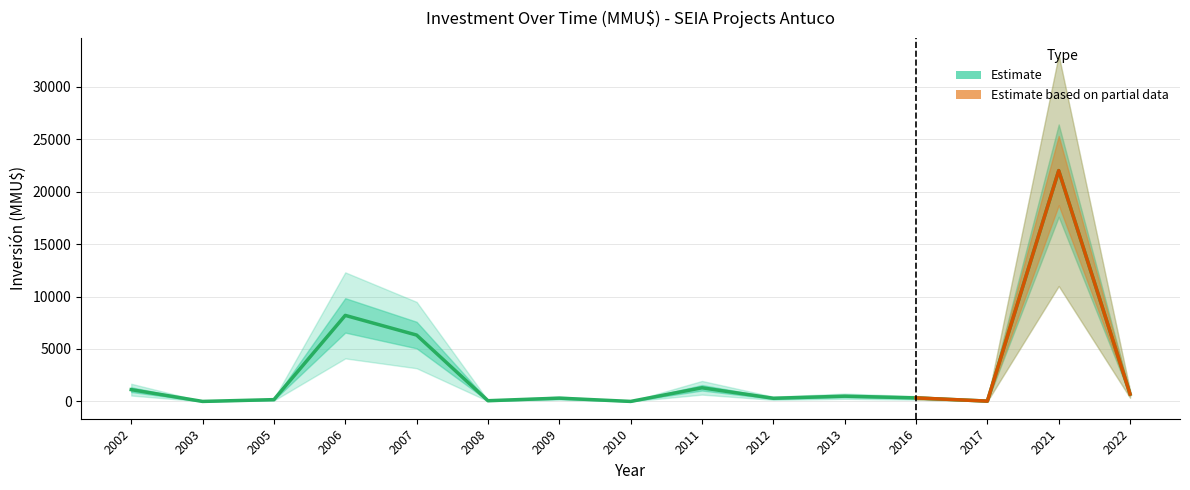

Which category has the lowest value in the Inversión(MMU$) series?

2010-01